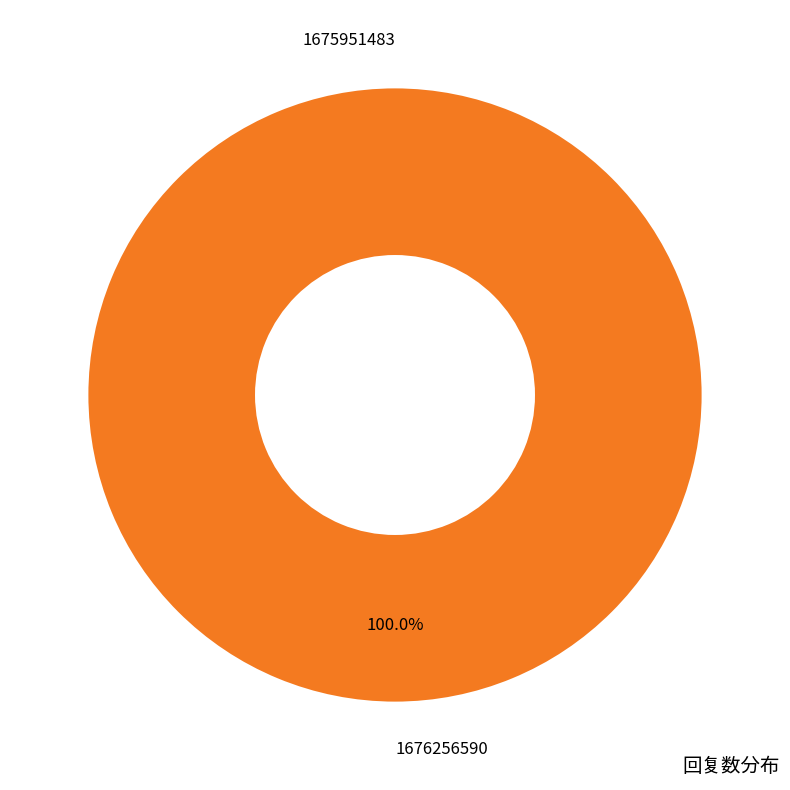

The 1675951483 slice represents 1% of the pie. True or false?

False